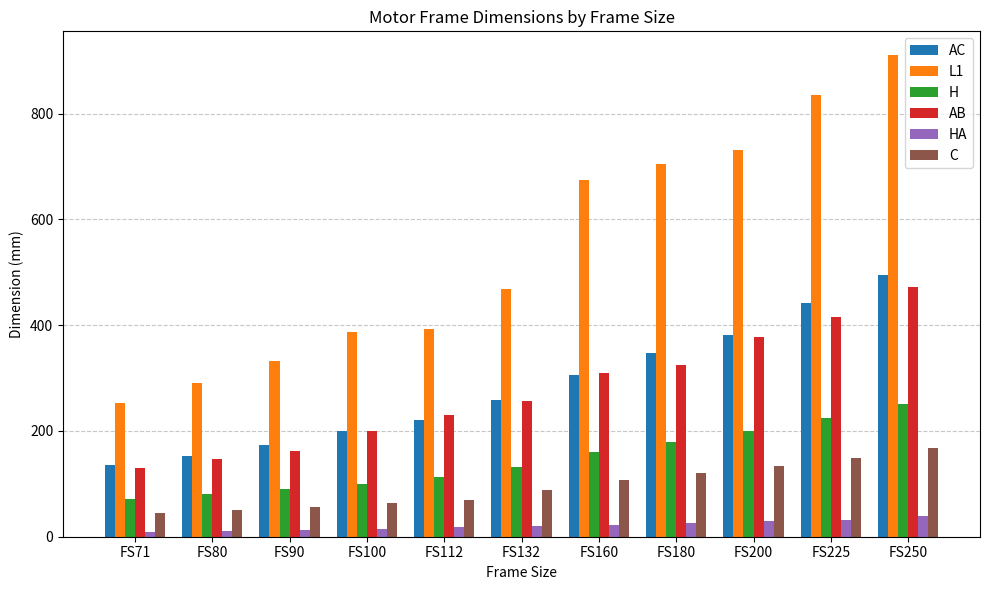

Which series has the largest total across all categories?

L1